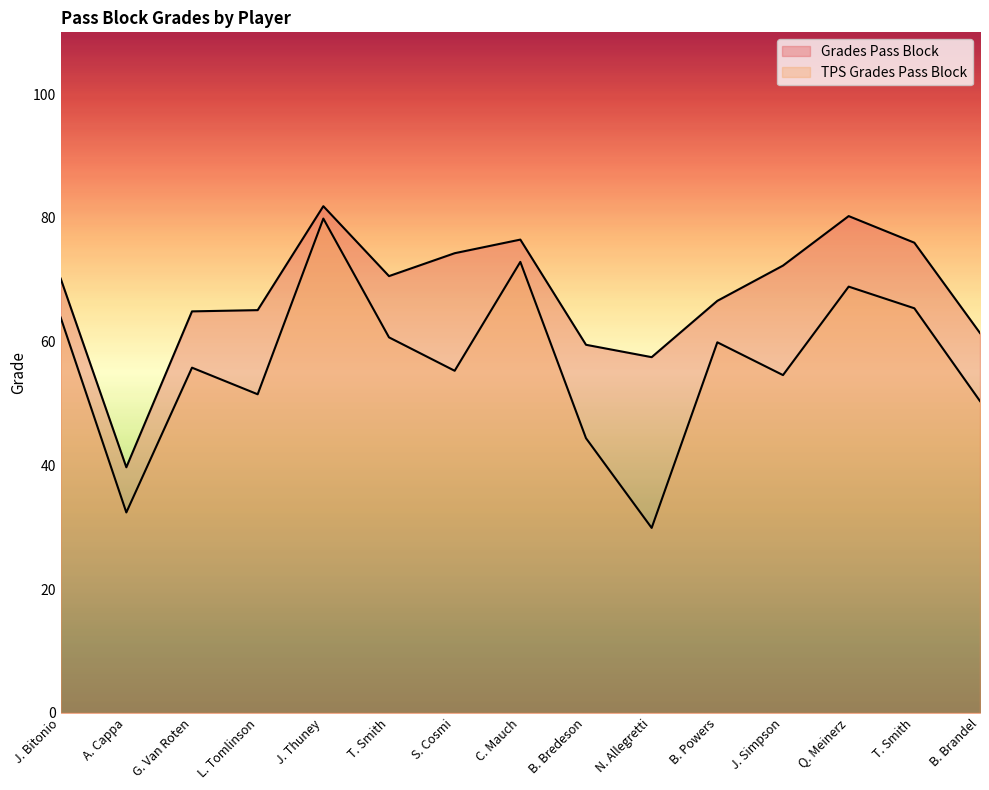

Reading right to left, transcribe all the data shown in this chart.

Grades Pass Block: B. Brandel=61.4	T. Smith=76.0	Q. Meinerz=80.3	J. Simpson=72.3	B. Powers=66.6	N. Allegretti=57.5	B. Bredeson=59.5	C. Mauch=76.5	S. Cosmi=74.3	T. Smith=70.6	J. Thuney=81.9	L. Tomlinson=65.1	G. Van Roten=64.9	A. Cappa=39.7	J. Bitonio=70.2
TPS Grades Pass Block: B. Brandel=50.4	T. Smith=65.4	Q. Meinerz=68.9	J. Simpson=54.6	B. Powers=59.9	N. Allegretti=29.9	B. Bredeson=44.4	C. Mauch=72.9	S. Cosmi=55.3	T. Smith=60.7	J. Thuney=79.9	L. Tomlinson=51.5	G. Van Roten=55.8	A. Cappa=32.4	J. Bitonio=63.9